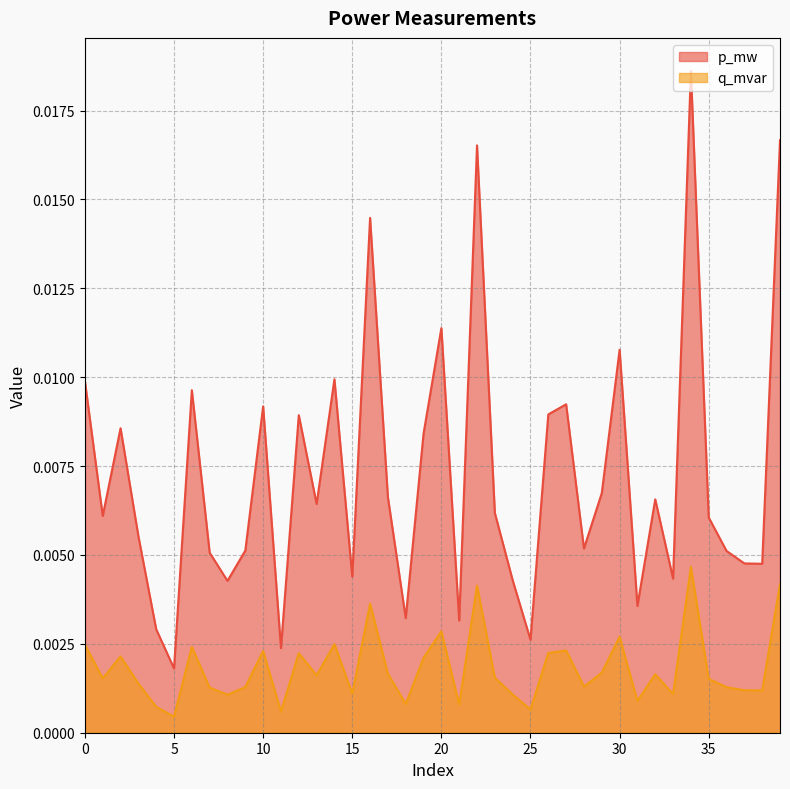

Which series has the largest range (max minus min)?

p_mw